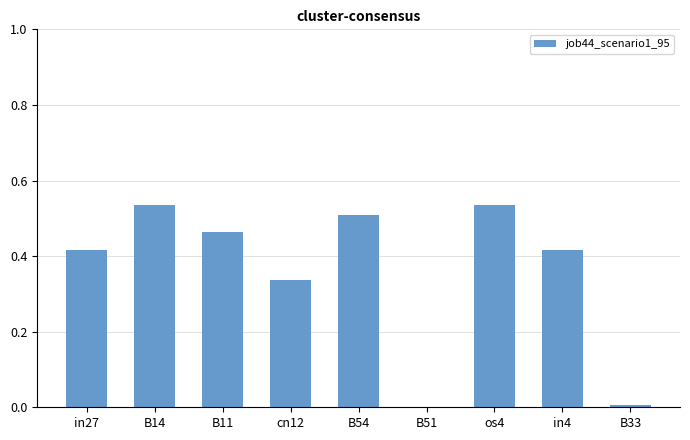

Between cn12 and B11, which is larger?

B11